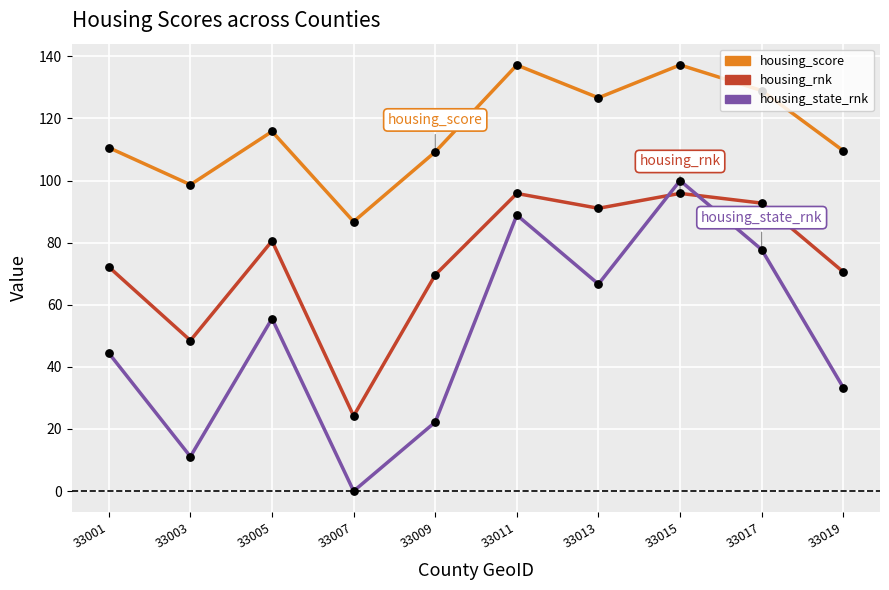

At which category is the sum across all series the highest?

33015